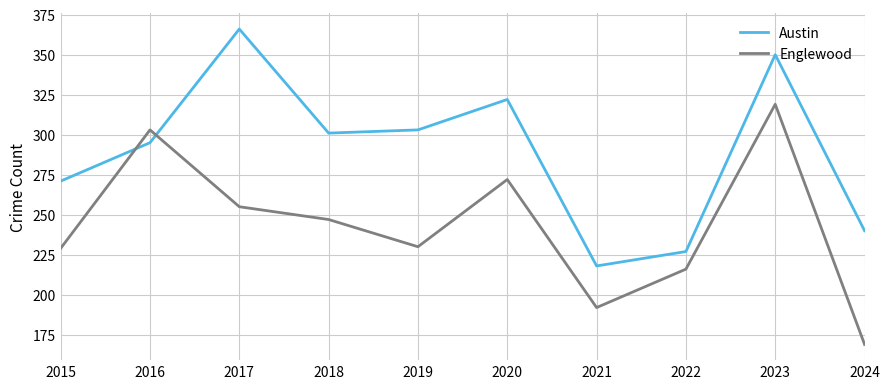

Reading left to right, extract all data points from this chart.

Austin: 271	295	366	301	303	322	218	227	350	240
Englewood: 229	303	255	247	230	272	192	216	319	169